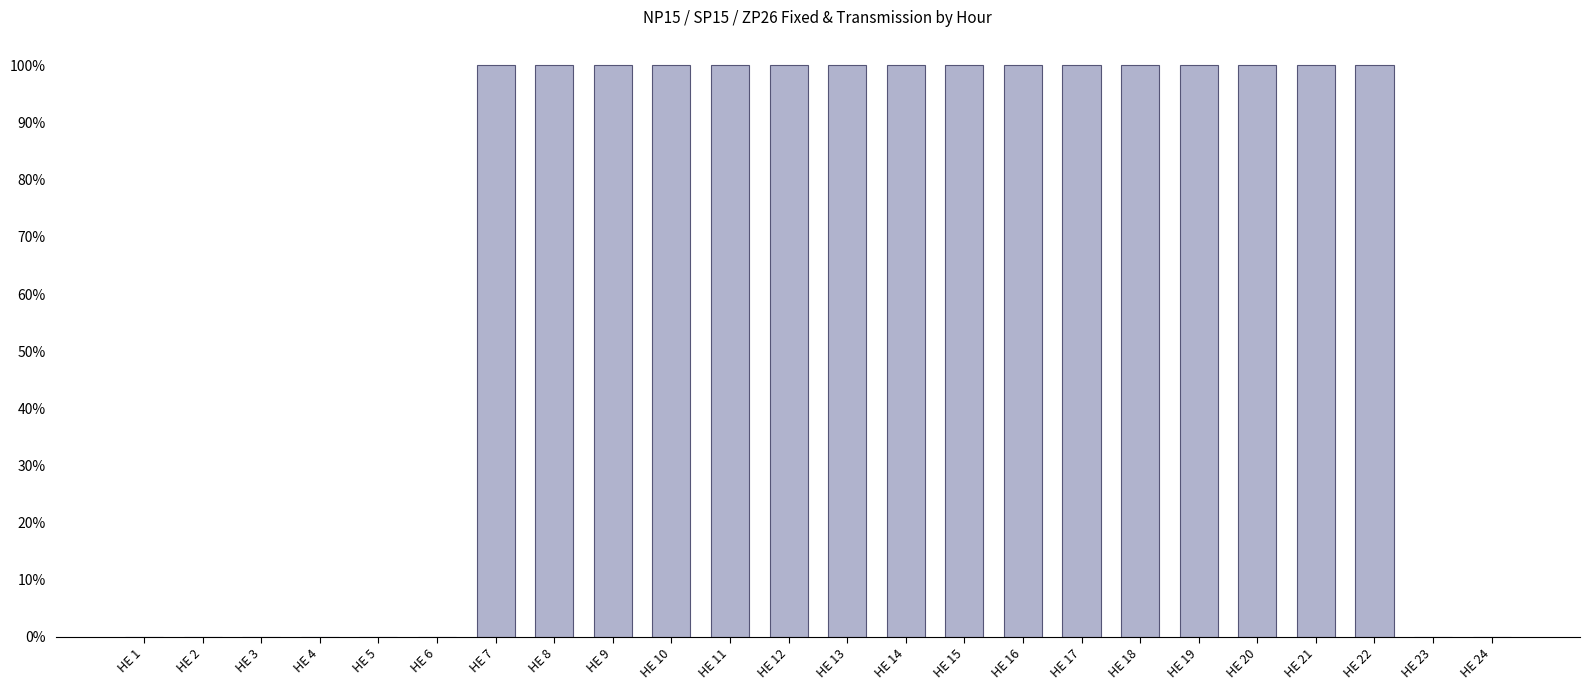

Reading right to left, what are all the values shown in this chart?

0	0	100	100	100	100	100	100	100	100	100	100	100	100	100	100	100	100	0	0	0	0	0	0